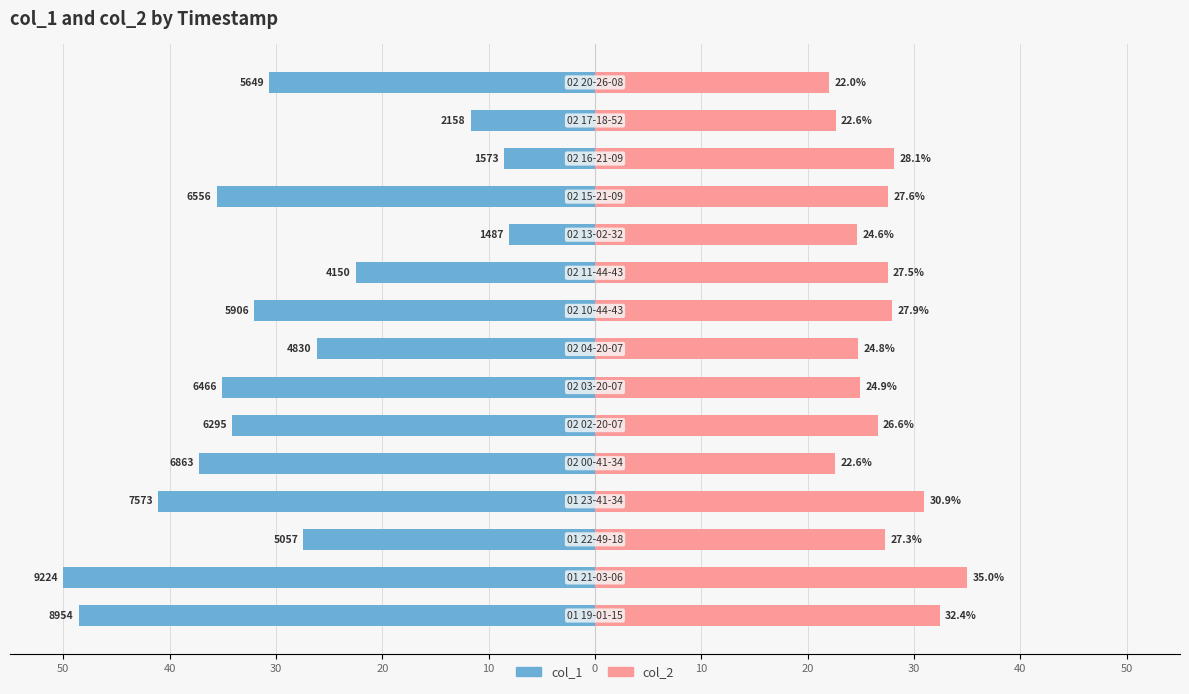

How many distinct data groups are displayed?

2